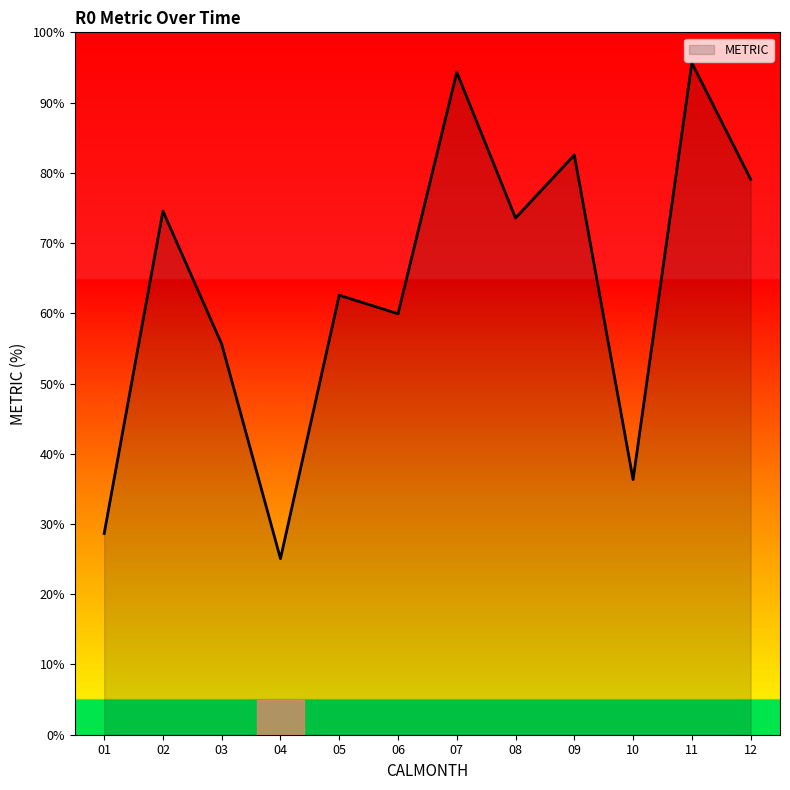

What is the difference between the maximum and minimum values?

70.6